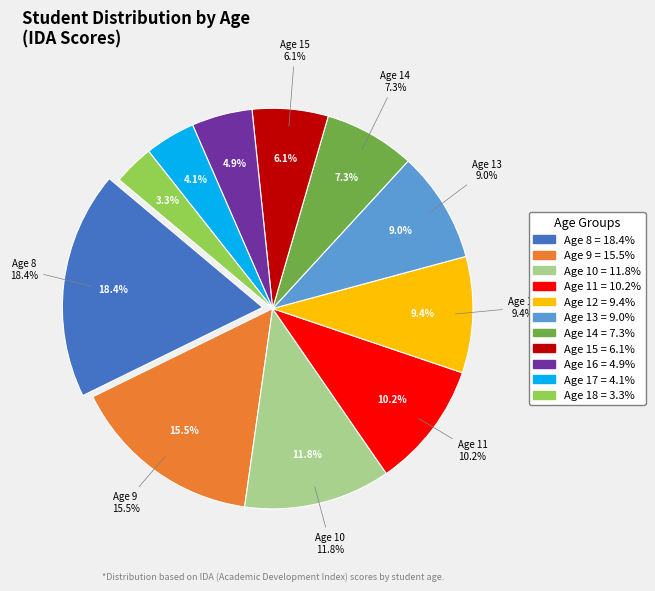

To the nearest percent, what percentage of the pie is 18?

3%